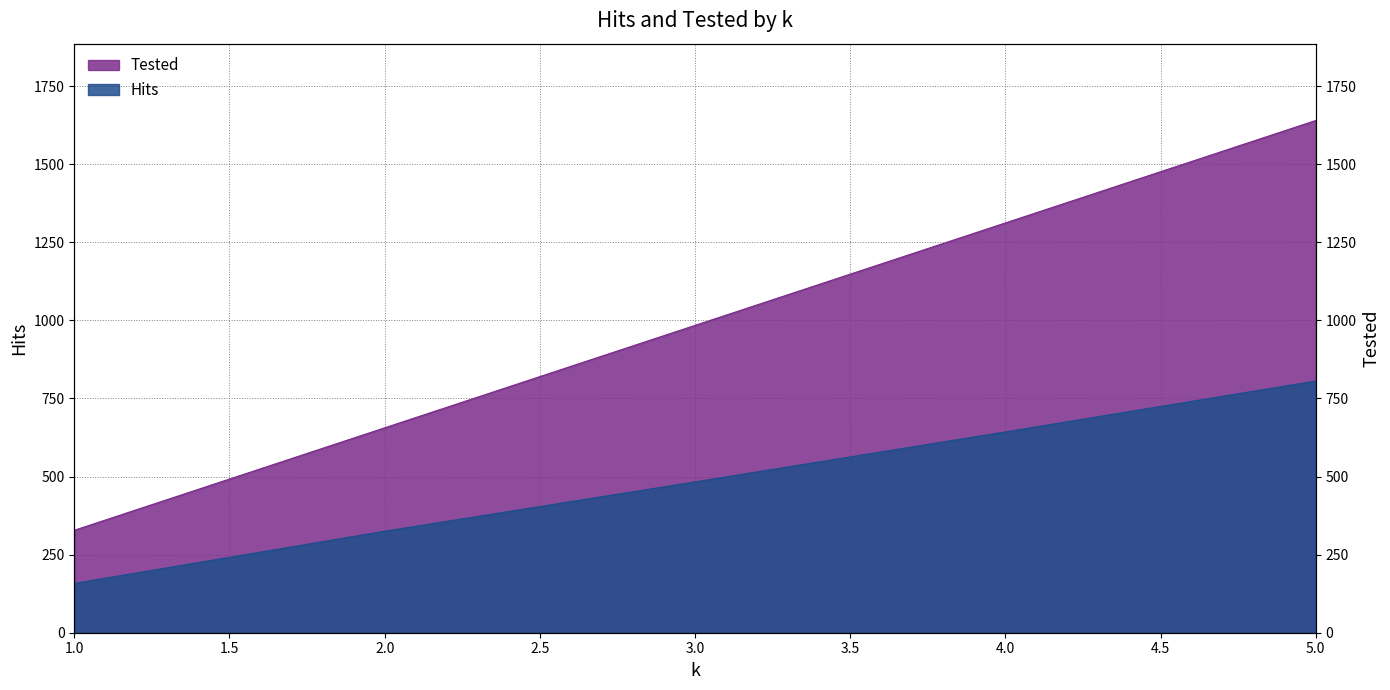

At which label does Tested first exceed 984?

4